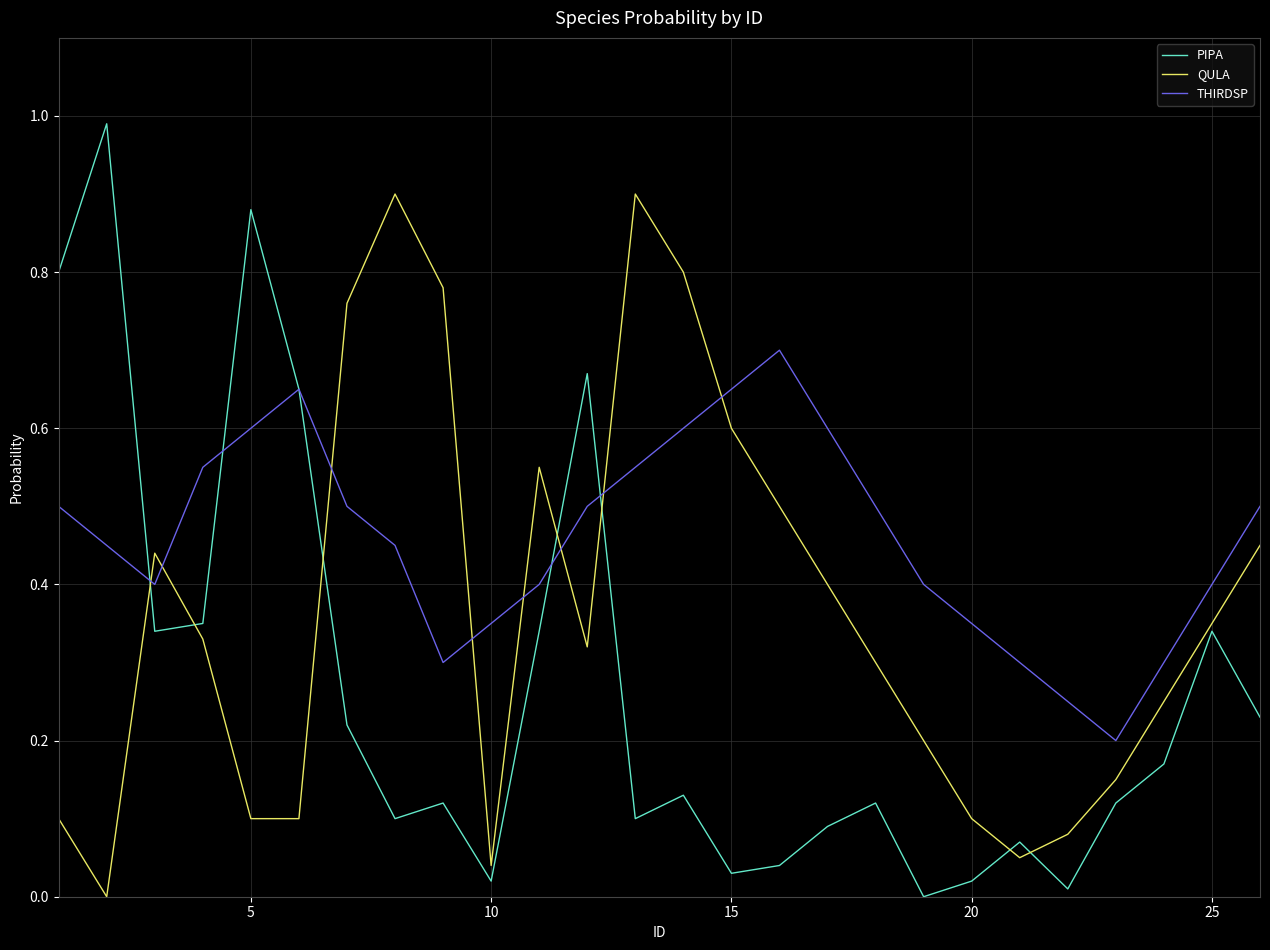

Rank the series by their maximum value, from highest to lowest.

PIPA, QULA, THIRDSP